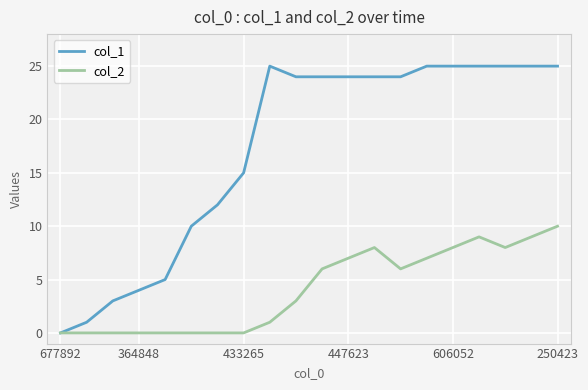

How many positive values does the col_1 series have?

19